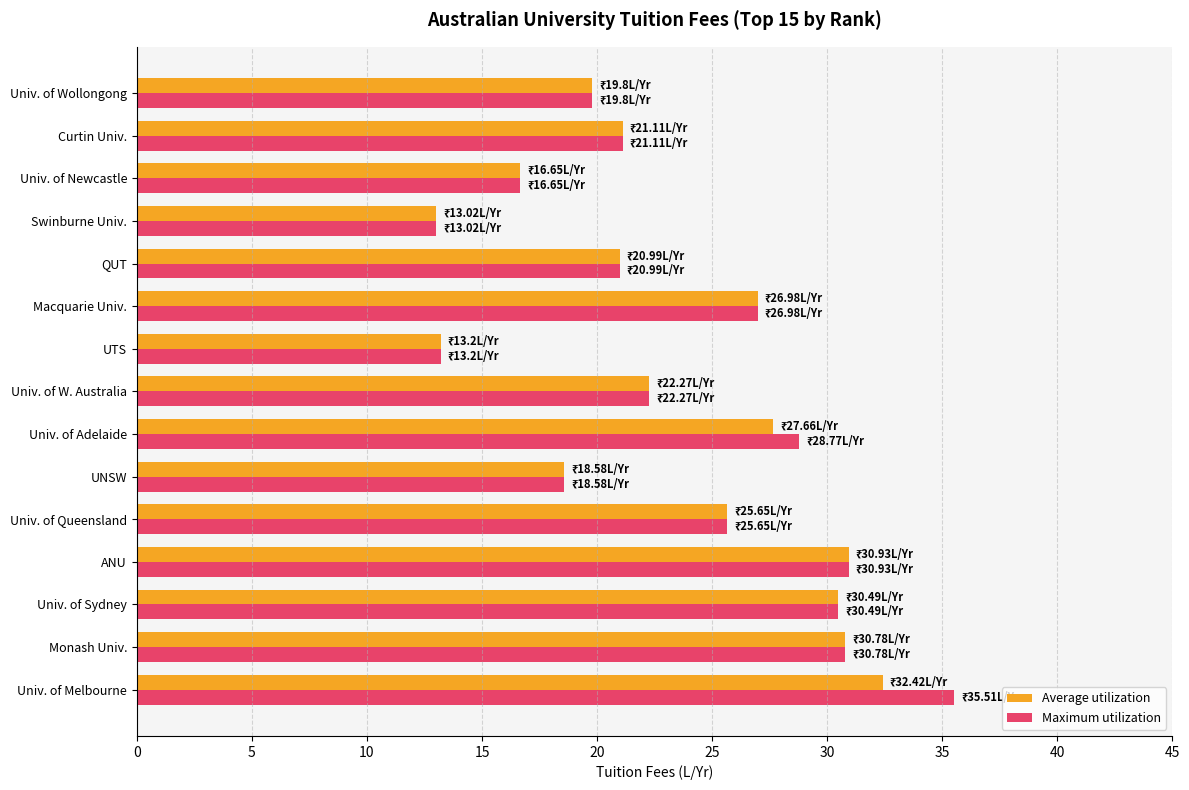

At which label is Average utilization closest to 22?

Univ. of W. Australia